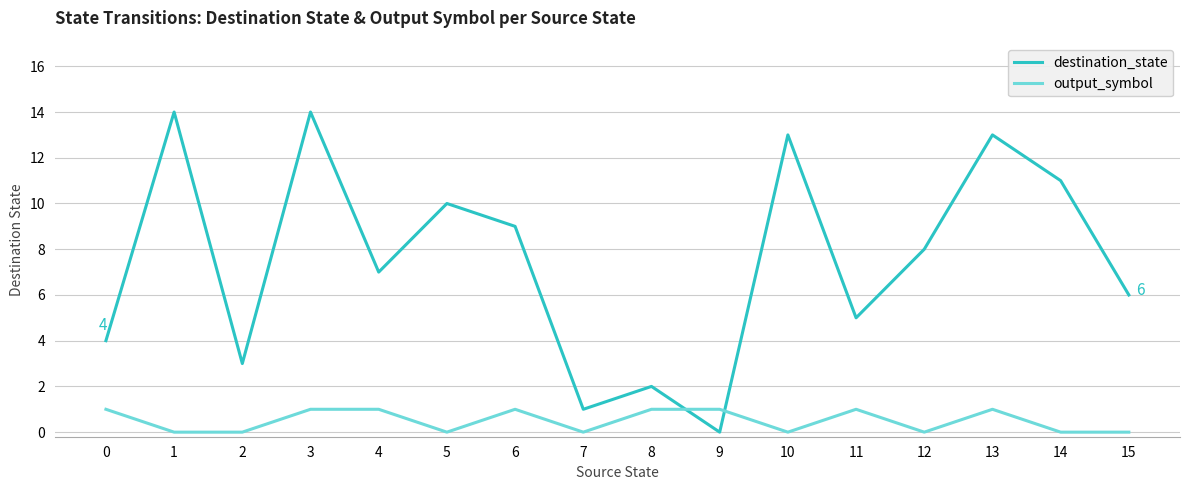

True or false: destination_state has a value of 23 at 3.

False